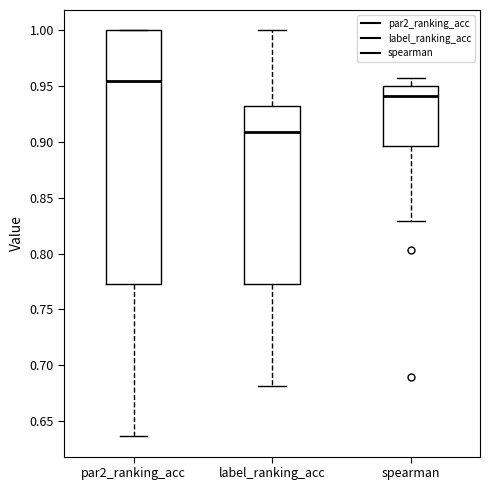

Where is the lower edge of the box for par2_ranking_acc on the y-axis? The values are not printed on the chart, so give them approximately, as read against the axis.

0.775